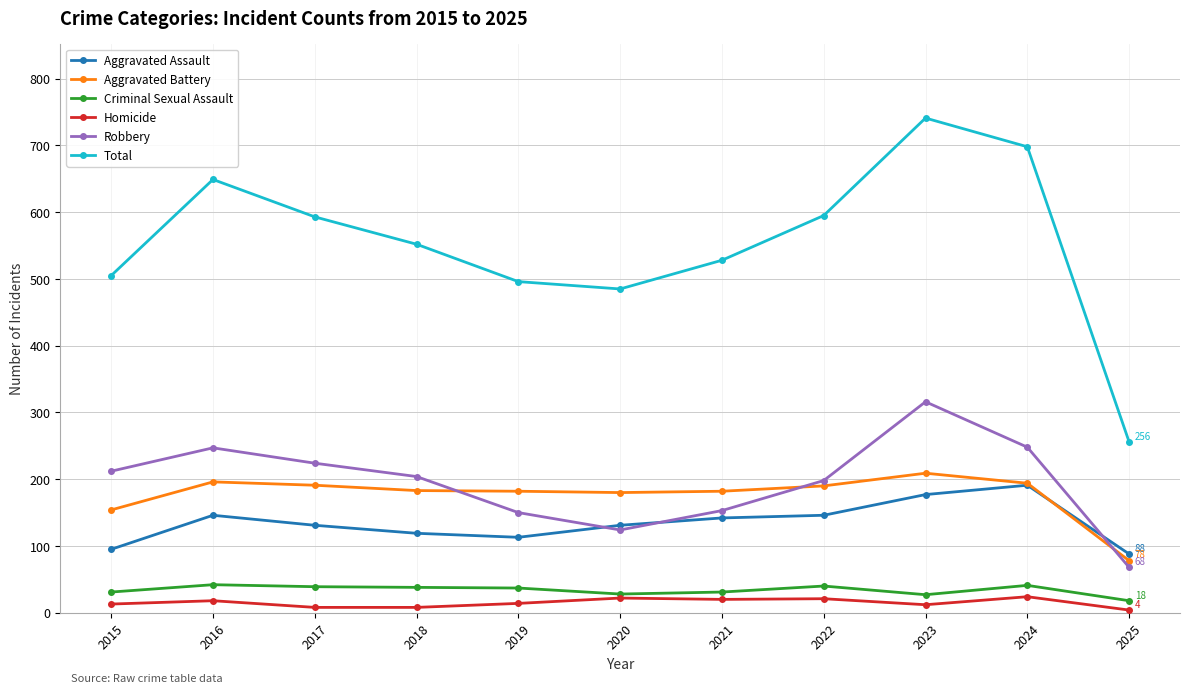

Which series has the largest total across all categories?

Total